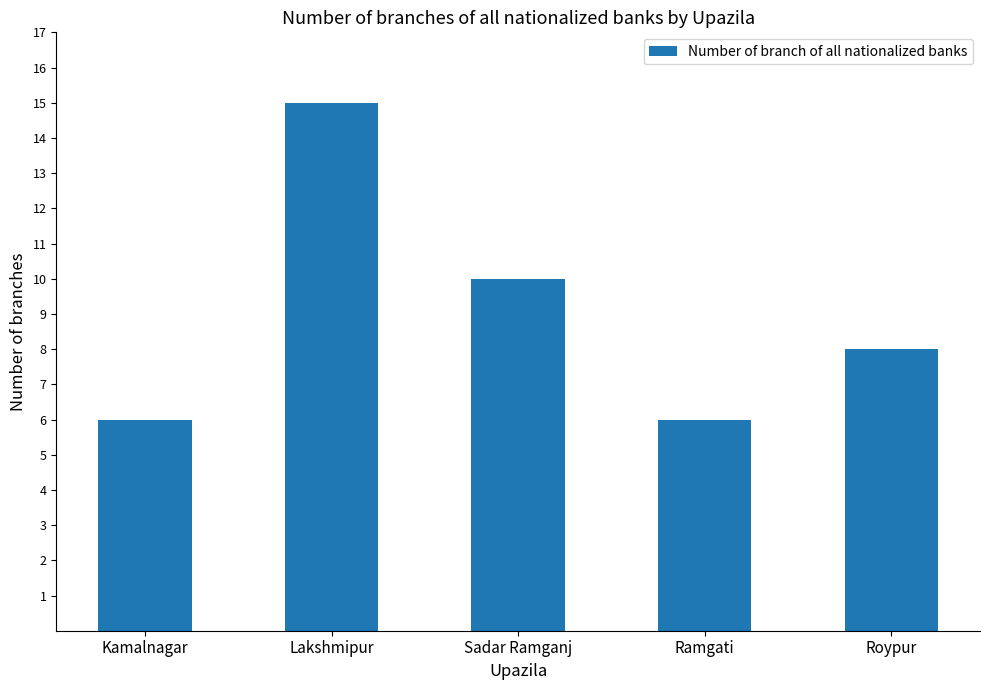

Are the bars horizontal?

No